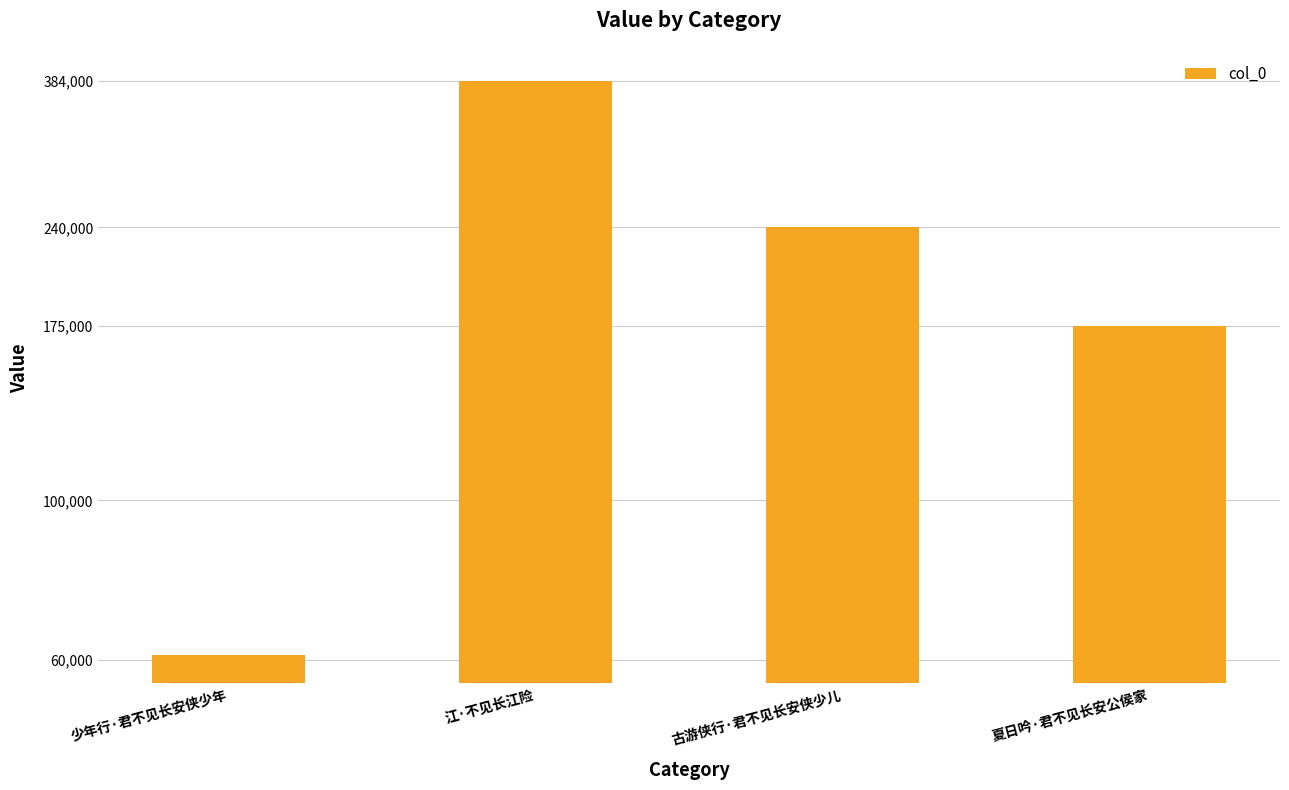

What is the difference between the second highest and minimum values?

179395